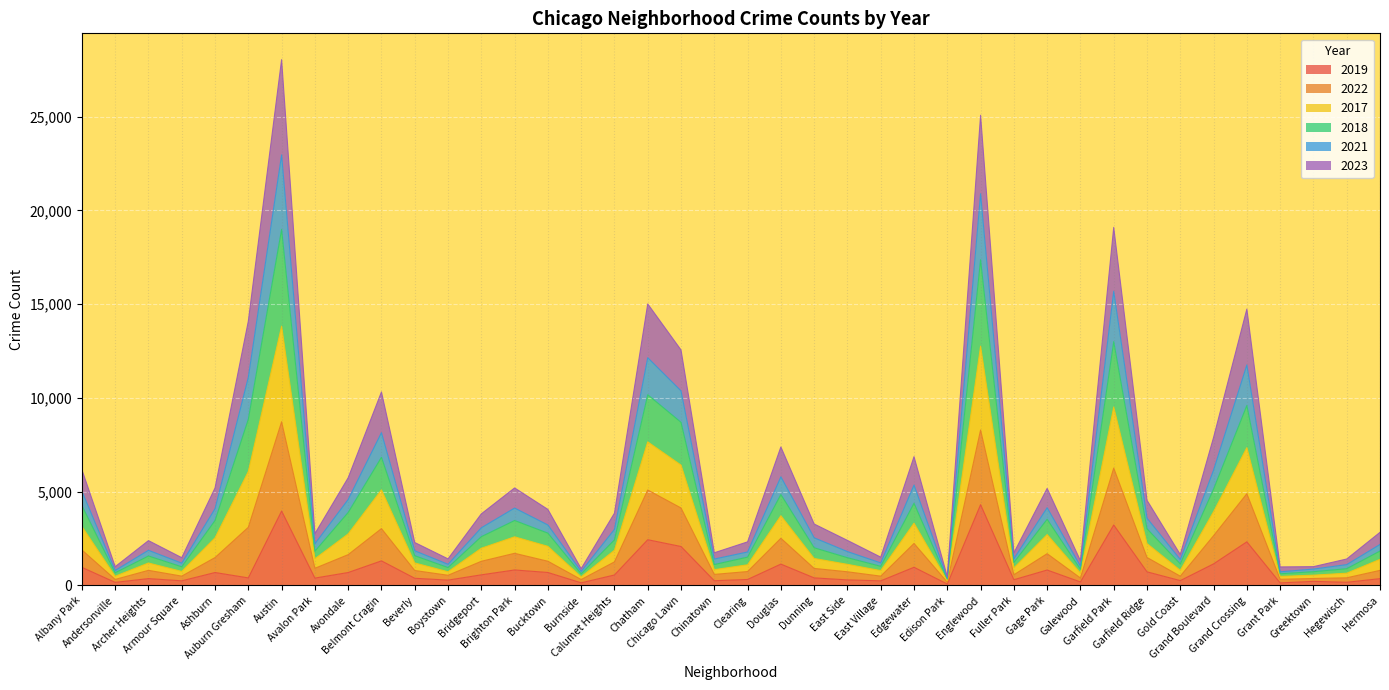

True or false: 2022 and 2023 intersect in this chart.

False